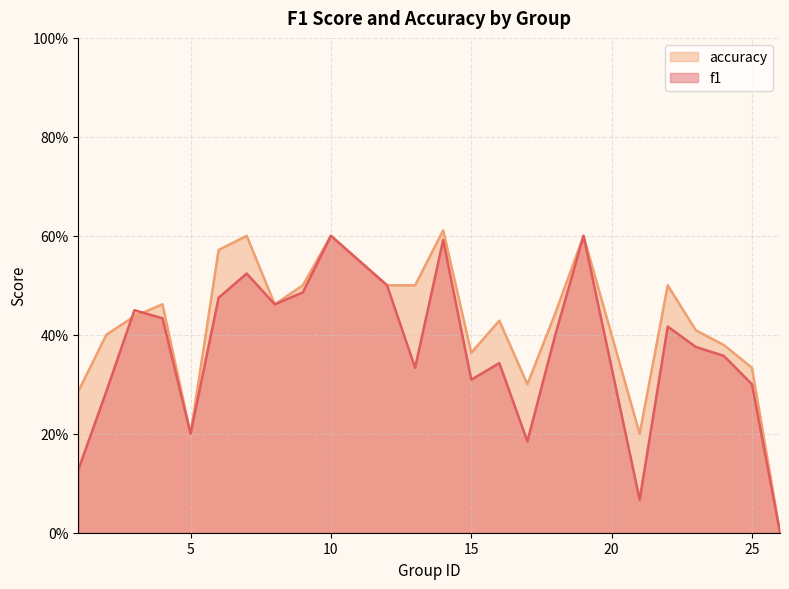

True or false: f1 has more than 1 interior local peaks.

True